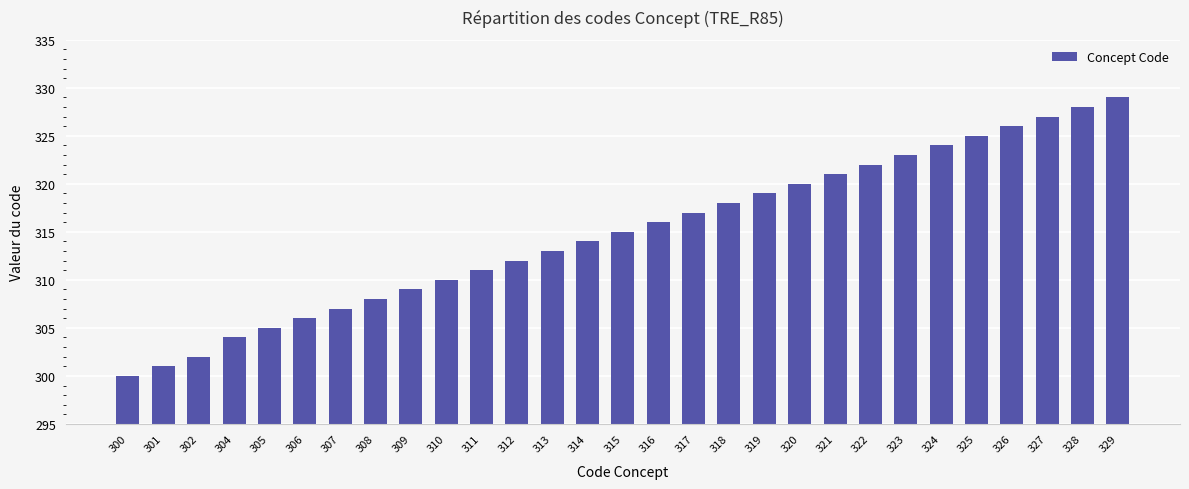

Reading left to right, list all the values displayed in this chart.

300=300	301=301	302=302	304=304	305=305	306=306	307=307	308=308	309=309	310=310	311=311	312=312	313=313	314=314	315=315	316=316	317=317	318=318	319=319	320=320	321=321	322=322	323=323	324=324	325=325	326=326	327=327	328=328	329=329